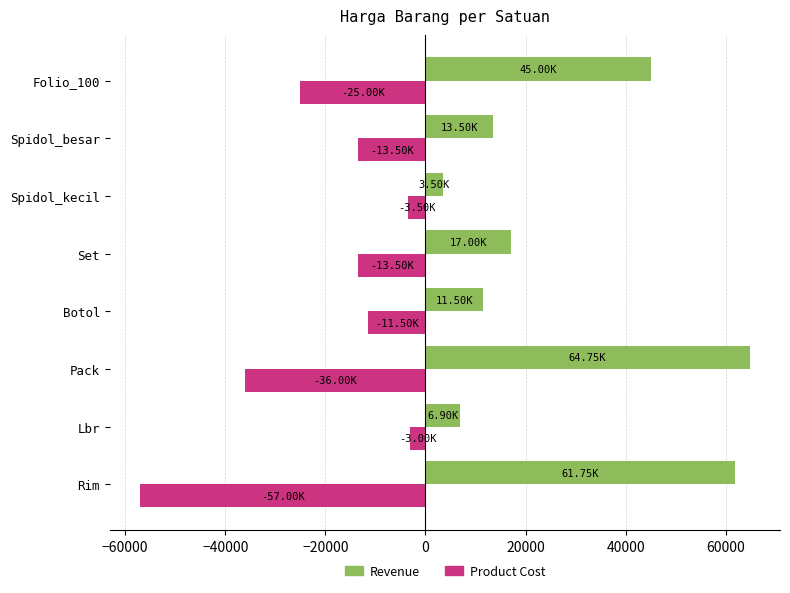

Rank the series at Botol from lowest to highest value.

Product Cost, Revenue